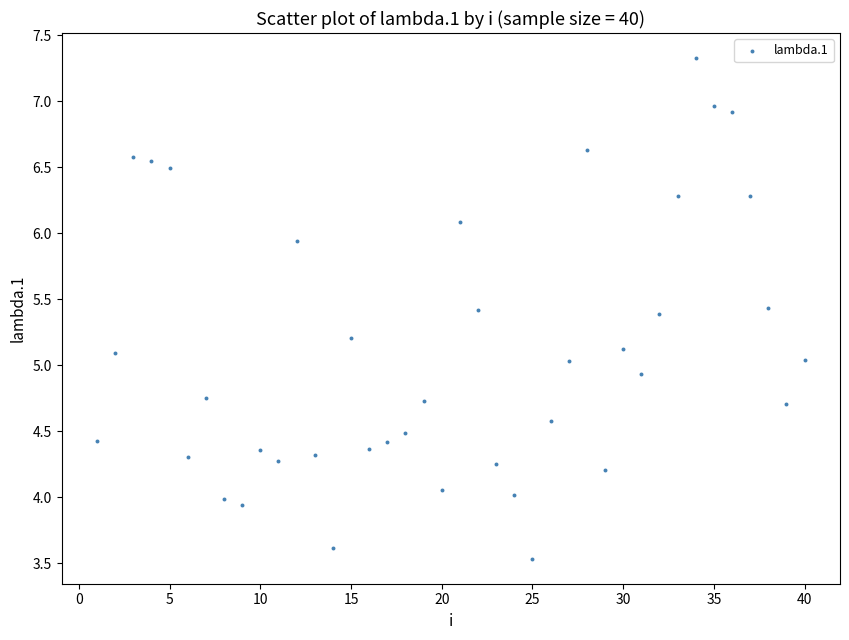

What is the range of X values (max minus min)?

39.0